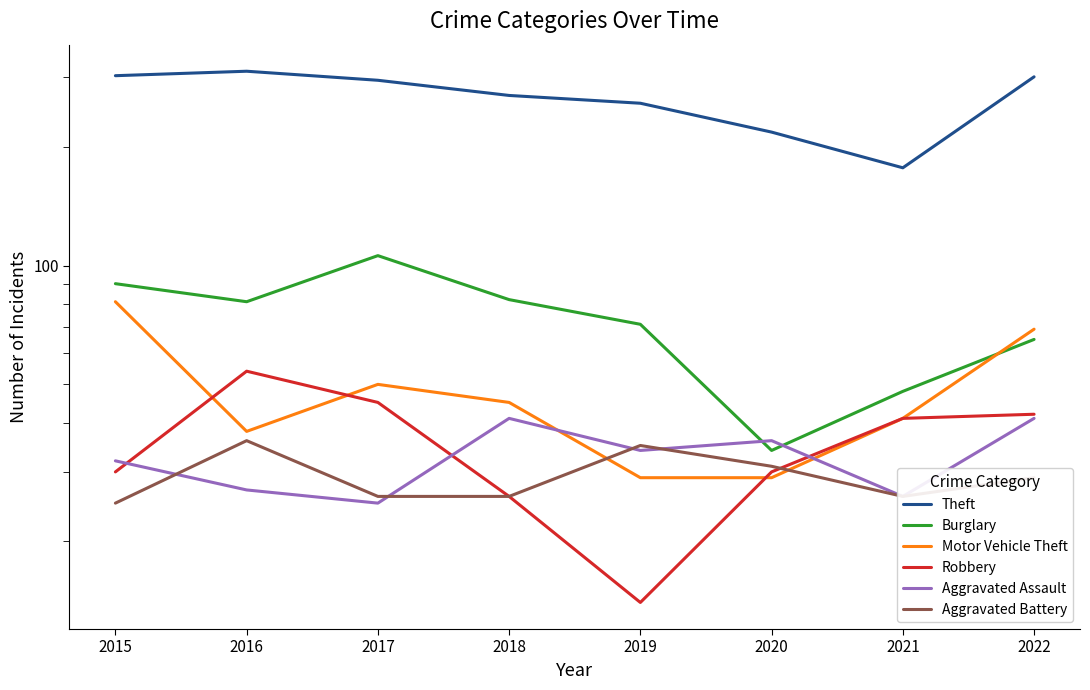

What are all the series names shown in the legend?

Theft, Burglary, Motor Vehicle Theft, Robbery, Aggravated Assault, Aggravated Battery